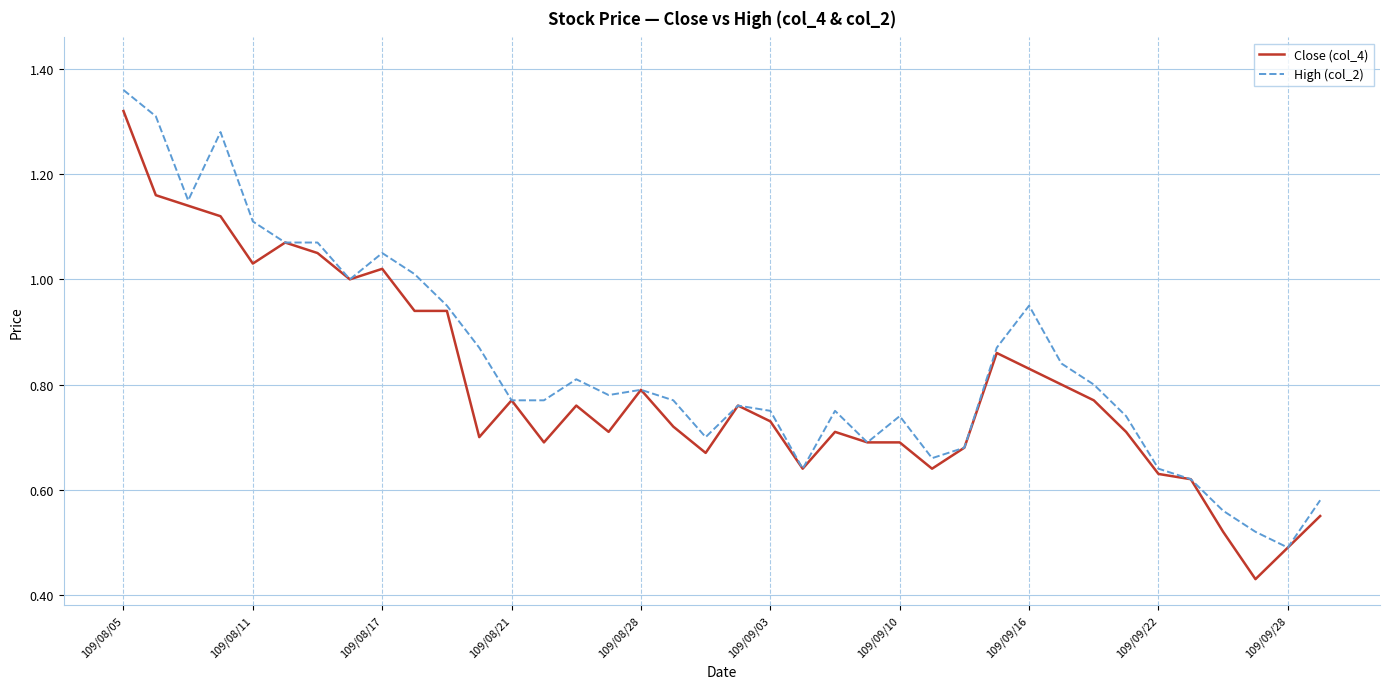

Which label corresponds to the largest value in the chart?

109/08/05